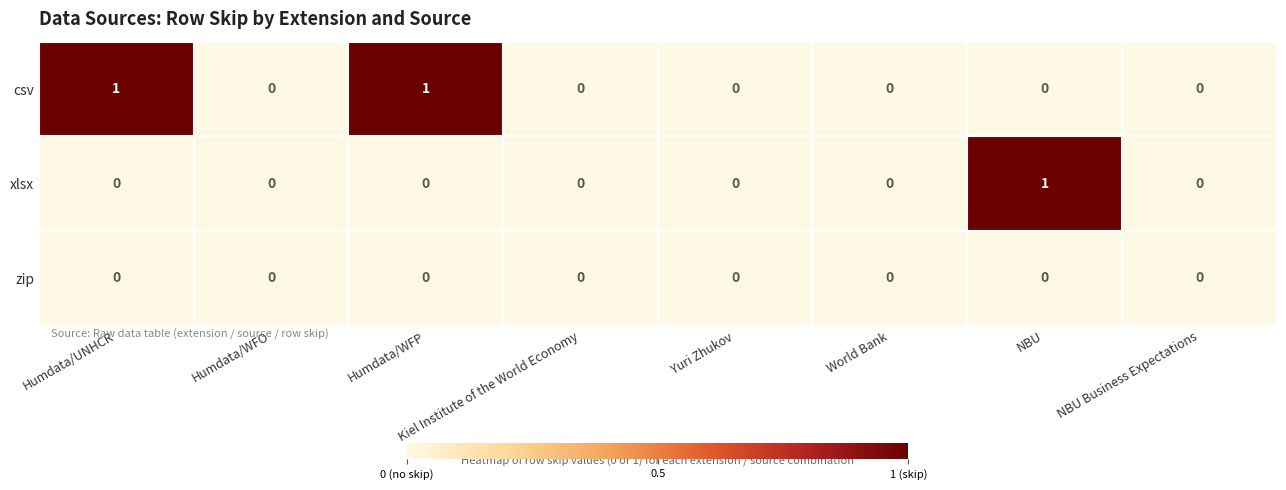

The value of zip at Humdata/WFP is 0. True or false?

True